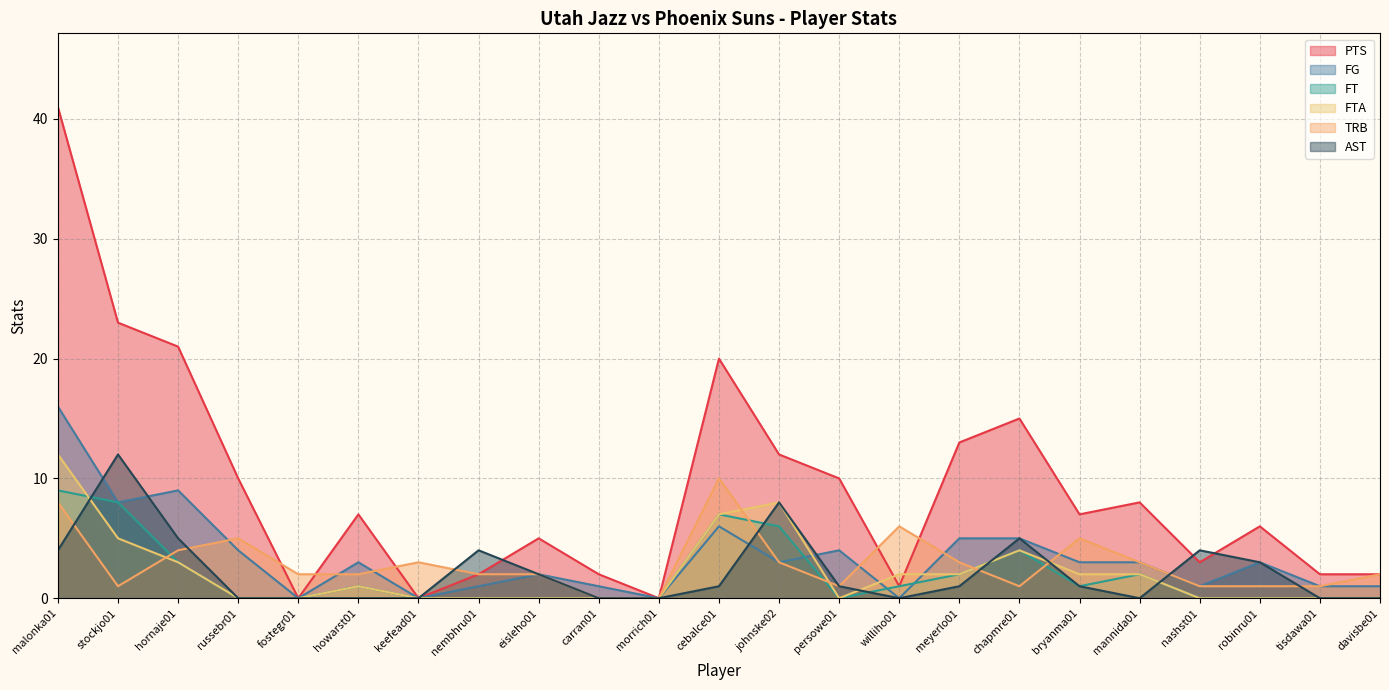

At which category does FG reach its first local peak?

hornaje01